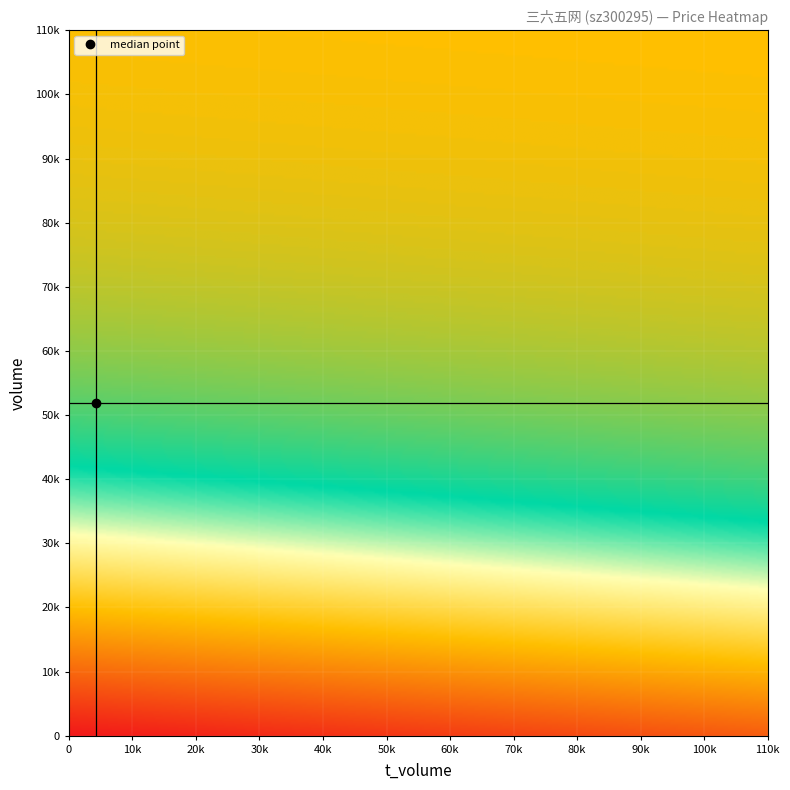

What is the minimum value shown in the chart?

1.9